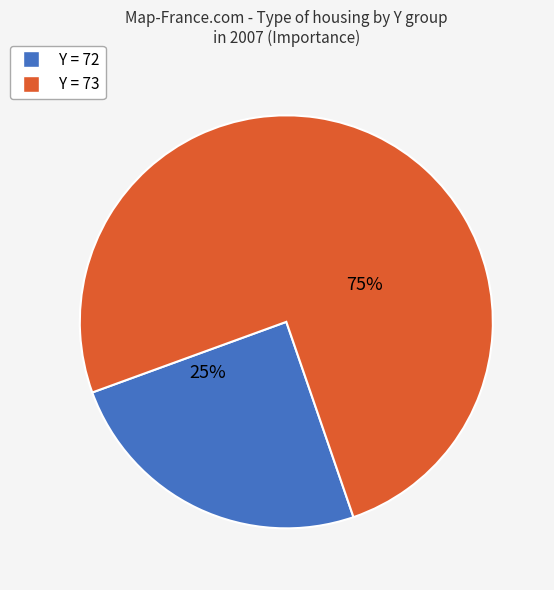

To the nearest percent, what is the average slice percentage?

50%